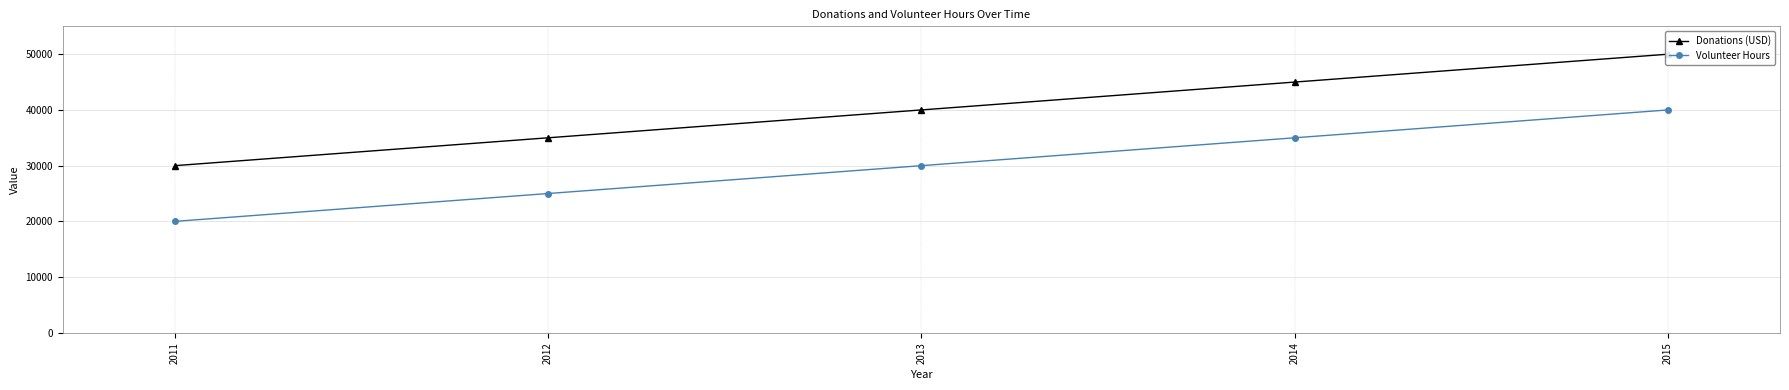

Reading left to right, transcribe all the data shown in this chart.

Donations (USD): 2011=30000	2012=35000	2013=40000	2014=45000	2015=50000
Volunteer Hours: 2011=20000	2012=25000	2013=30000	2014=35000	2015=40000